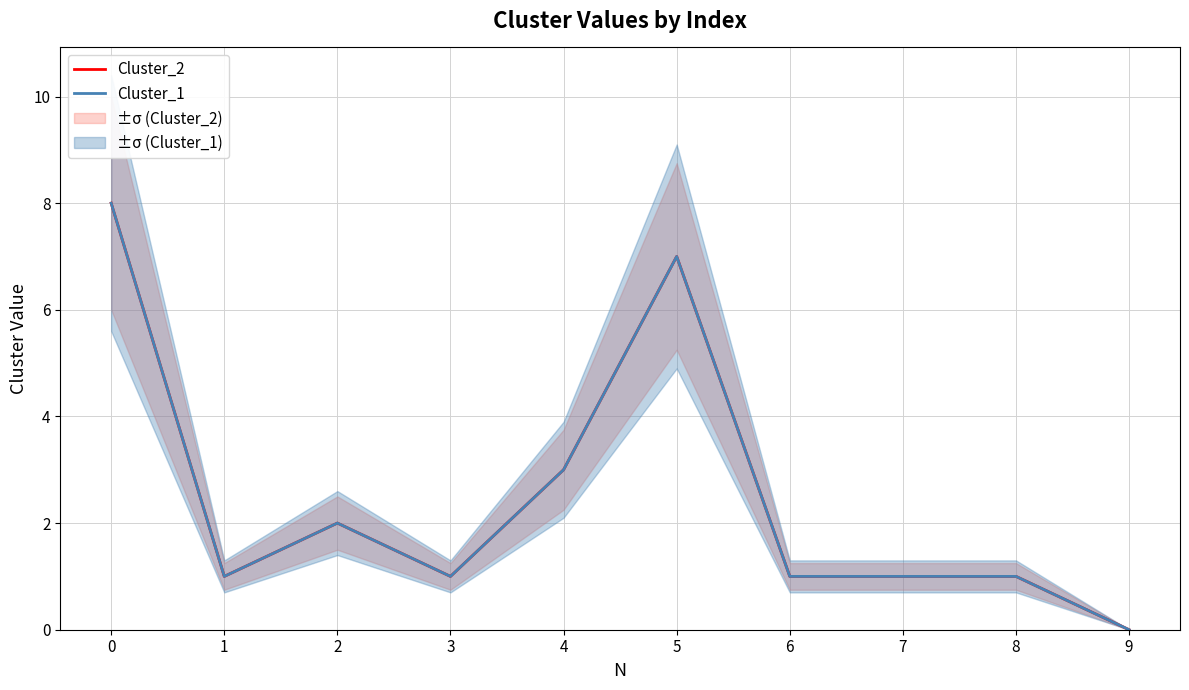

True or false: Cluster_1 has more than 1 points higher than both neighbors.

True